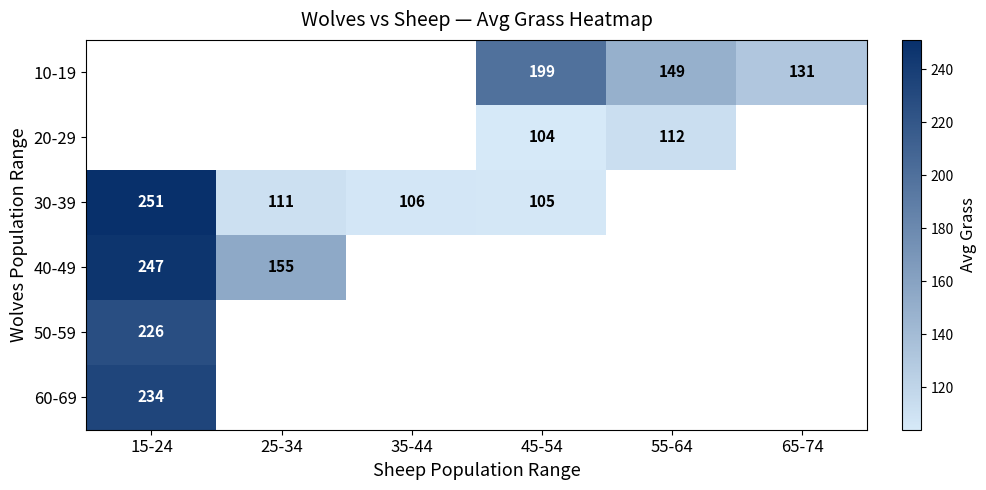

What is the smallest value displayed?

104.0